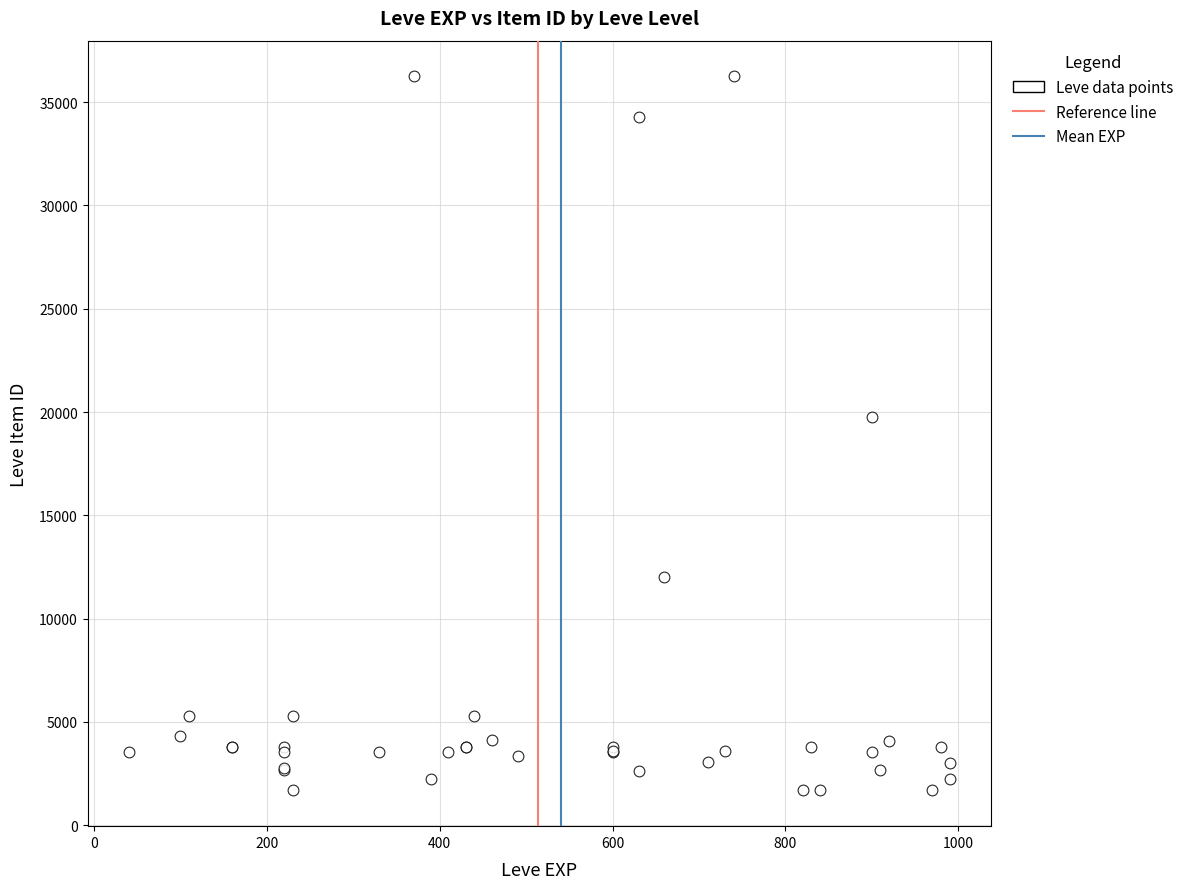

What Y value in the scatter plot is closest to 18967?

19744